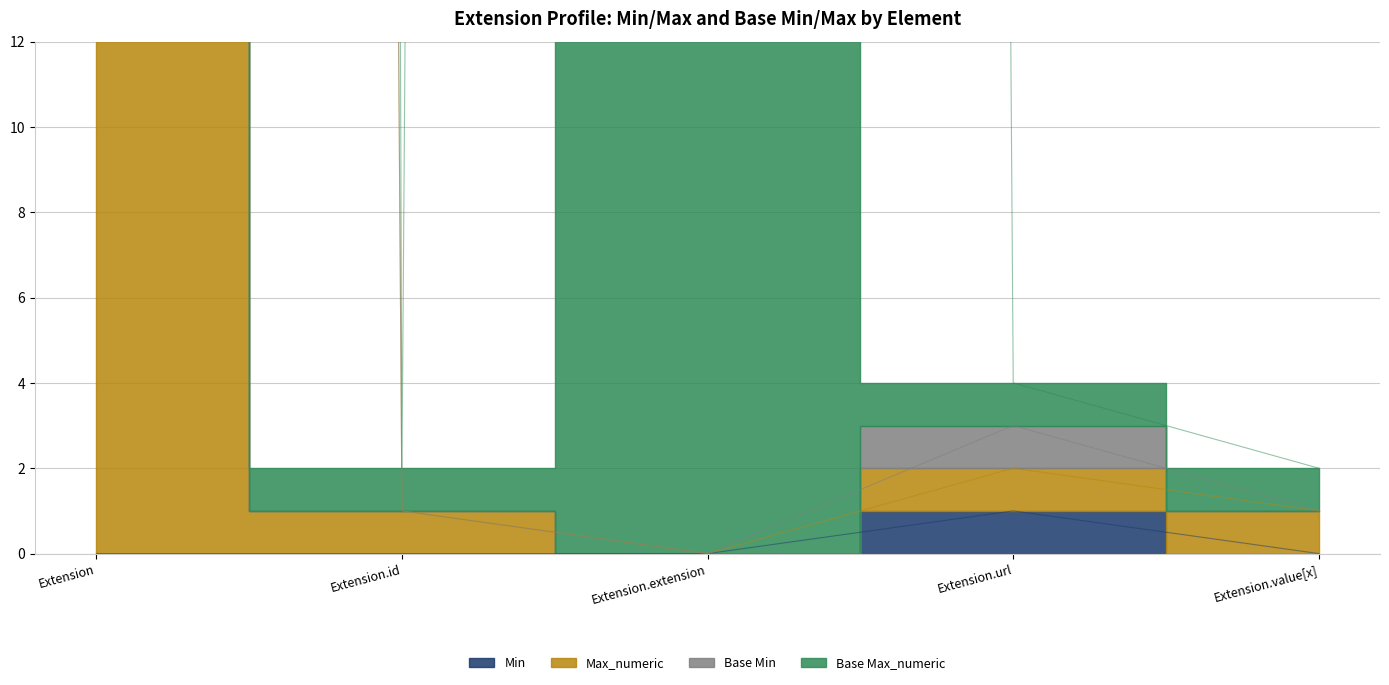

What is the label of the 5th point from the left?

Extension.value[x]